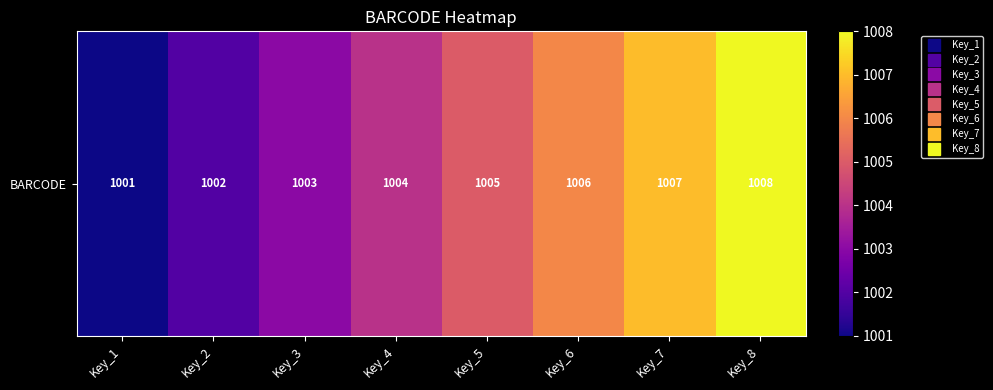

Where is the data nearest to the value 1004?

Key_4